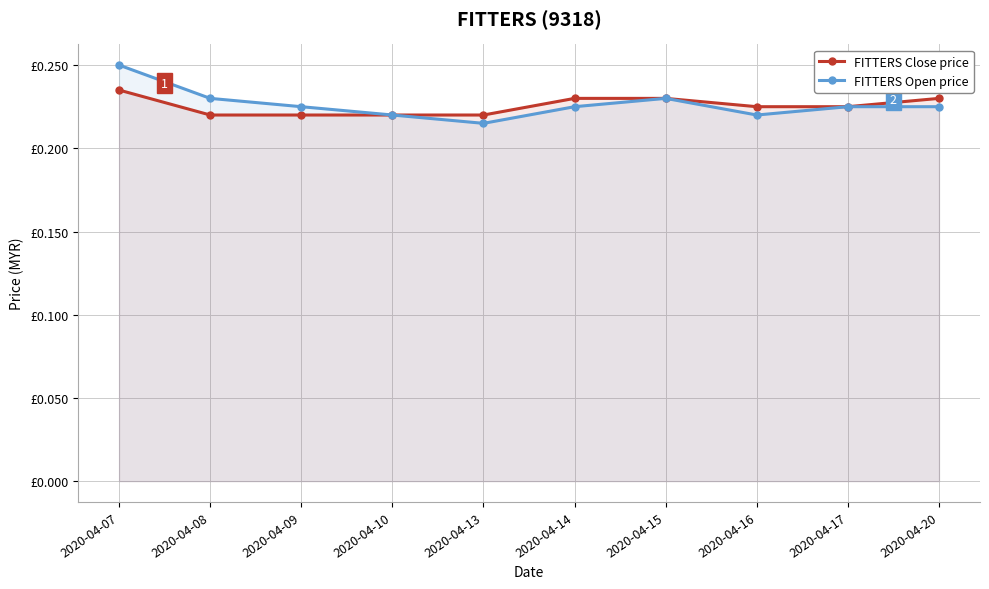

Reading left to right, what are all the values shown in this chart?

FITTERS Close price: 2020-04-07=0.2	2020-04-08=0.2	2020-04-09=0.2	2020-04-10=0.2	2020-04-13=0.2	2020-04-14=0.2	2020-04-15=0.2	2020-04-16=0.2	2020-04-17=0.2	2020-04-20=0.2
FITTERS Open price: 2020-04-07=0.2	2020-04-08=0.2	2020-04-09=0.2	2020-04-10=0.2	2020-04-13=0.2	2020-04-14=0.2	2020-04-15=0.2	2020-04-16=0.2	2020-04-17=0.2	2020-04-20=0.2